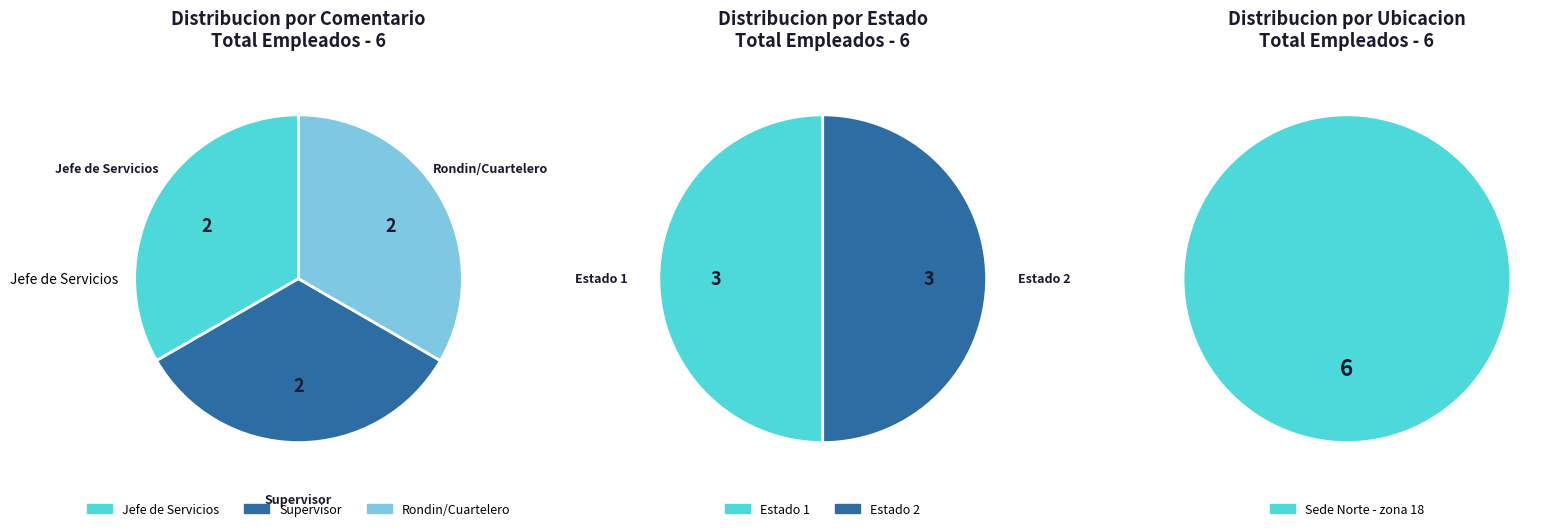

Combined, do Supervisor and Jefe de Servicios account for over 50%?

Yes